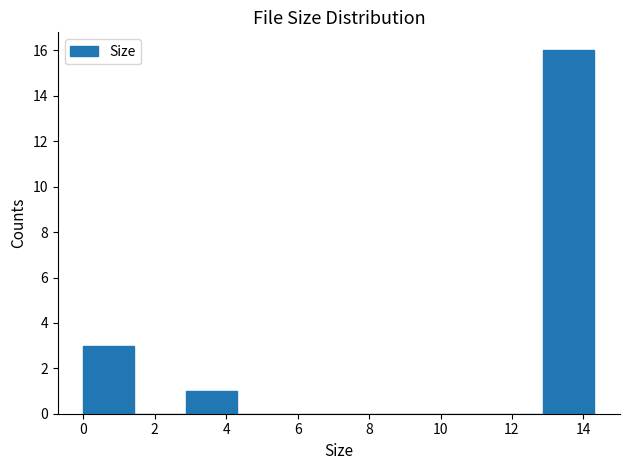

Reading left to right, transcribe this chart: for each bar, give the range it covers on the x-axis and its height. Neither the bar edges nor the heights are printed on the chart, so give them approximately, as read against the axes.

0.0 to 1.4: 3
1.4 to 2.8: 0
2.8 to 4.2: 1
4.2 to 5.8: 0
5.8 to 7.2: 0
7.2 to 8.6: 0
8.6 to 10.0: 0
10.0 to 11.4: 0
11.4 to 12.8: 0
12.8 to 14.4: 16